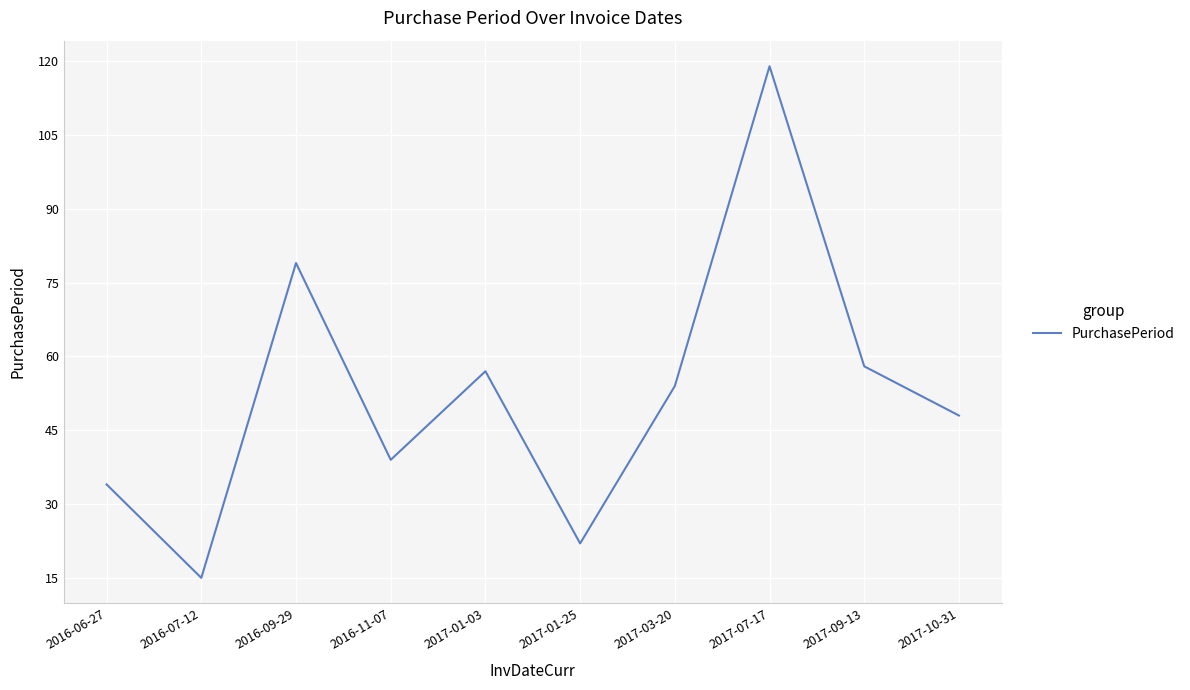

Is this an area chart (filled region under the line)?

No